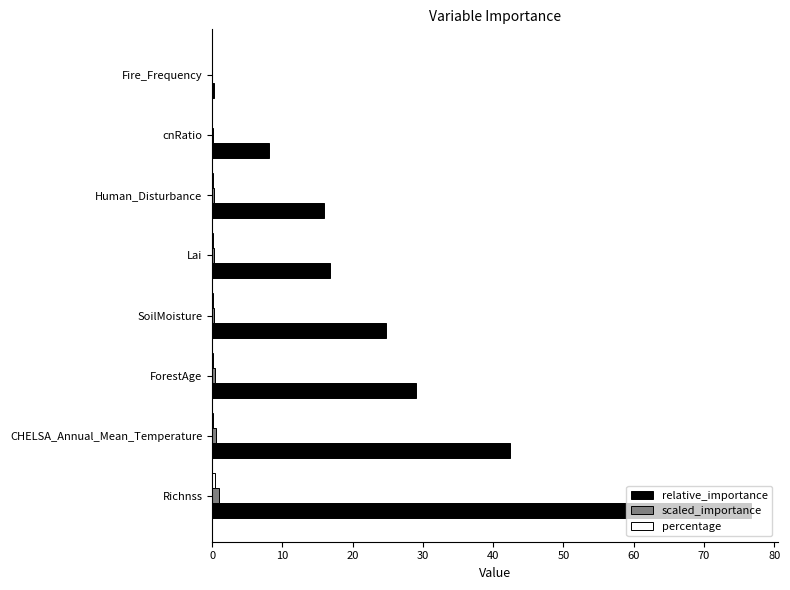

Between Richnss and ForestAge, which series saw the biggest shift?

relative_importance